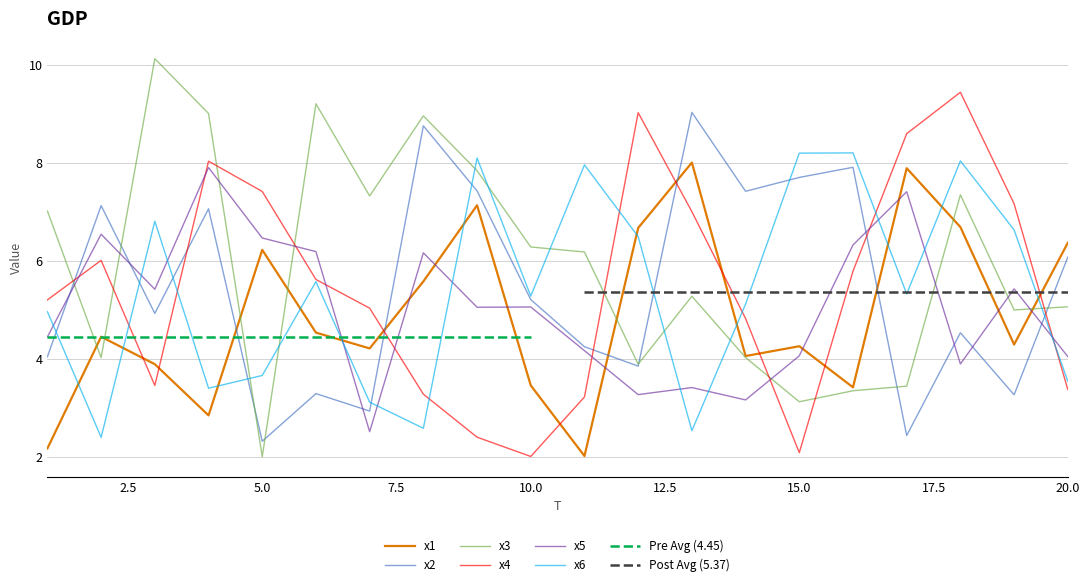

Which series has the largest range (max minus min)?

x3